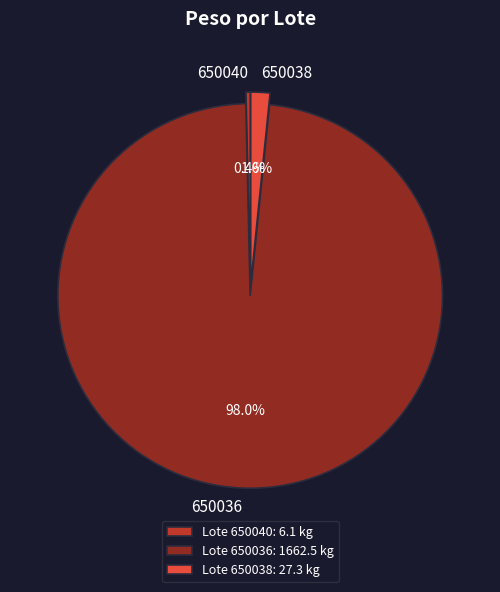

Between 650038 and 650040, which is larger?

650038